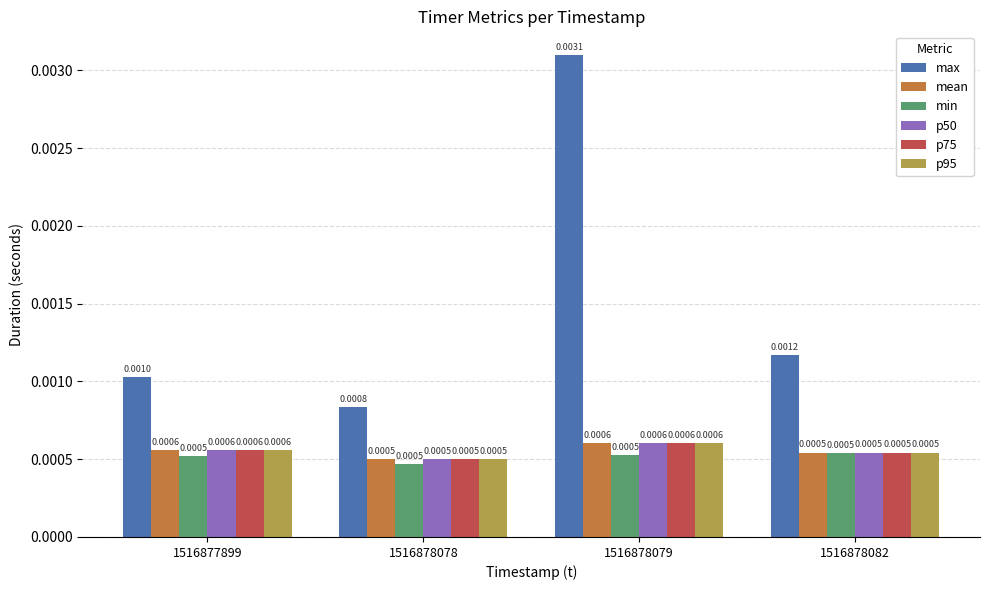

How many groups of bars are there?

4